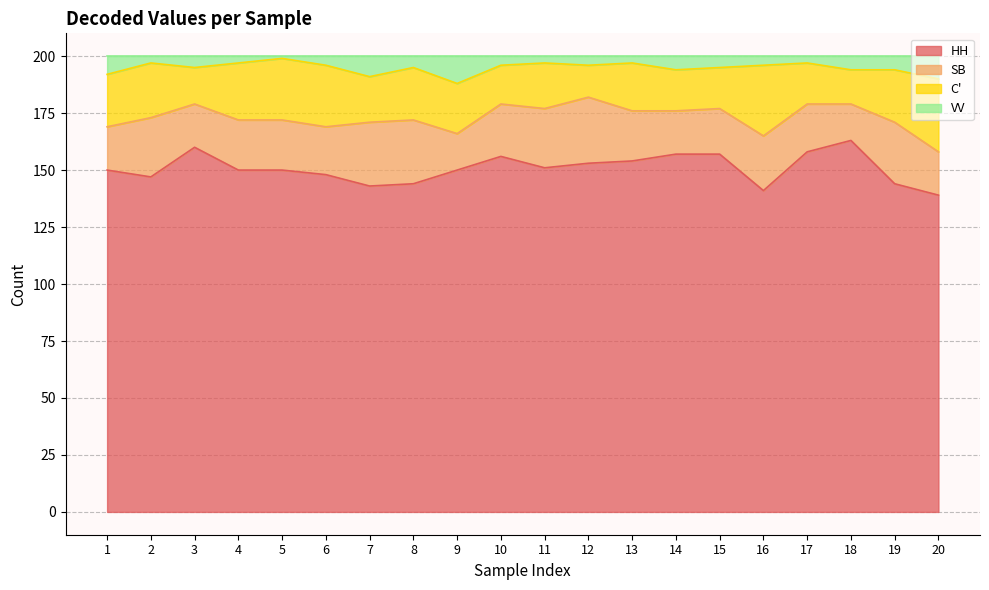

What is the highest value of the HH series?

163